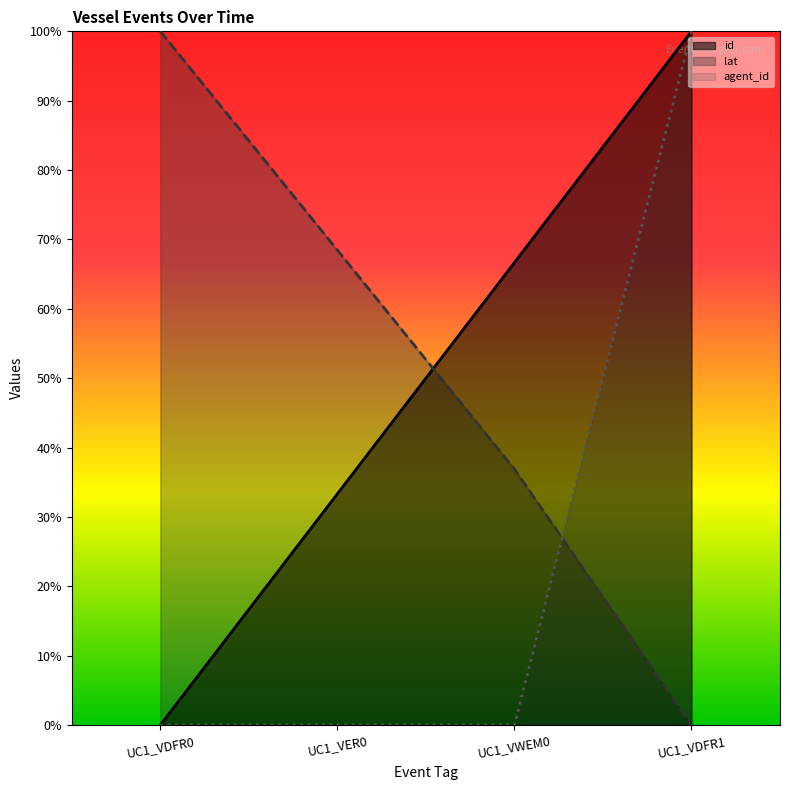

Where is lat nearest to the value 50?

UC1_VWEM0